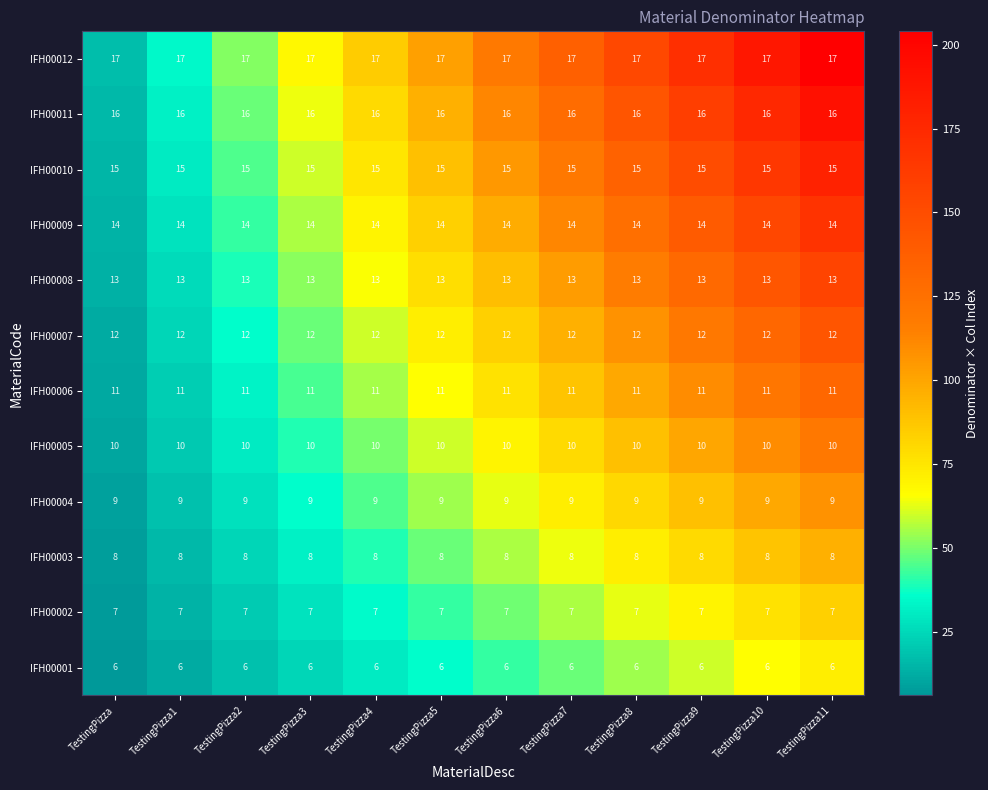

What is the maximum value for IFH00009?

14